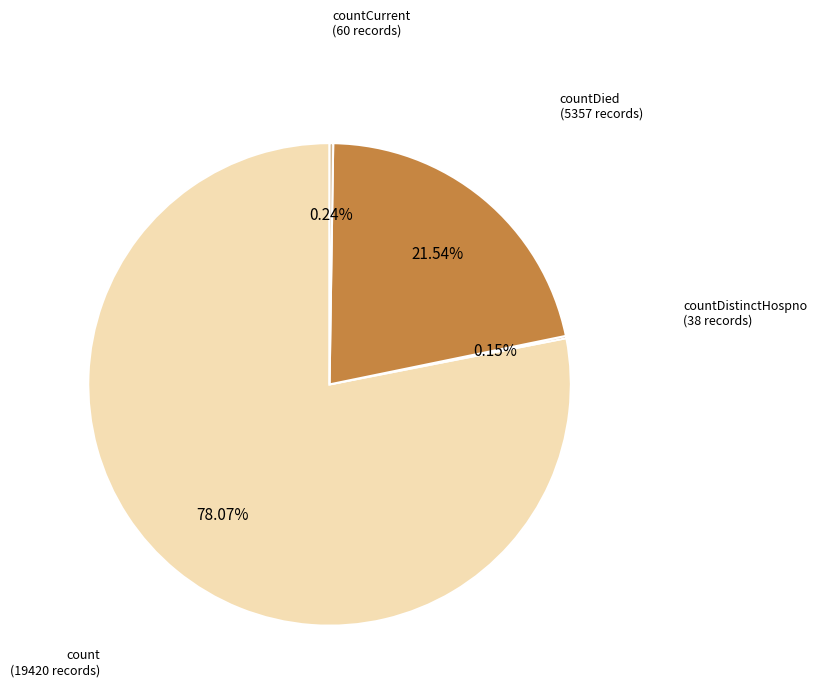

Is there any slice that represents more than half of the pie?

Yes